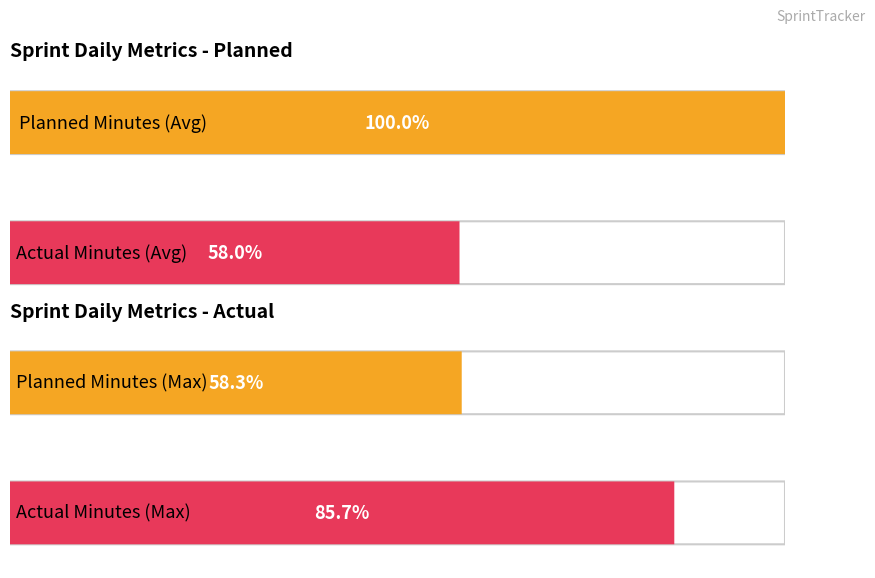

Count the number of data series in this chart.

2